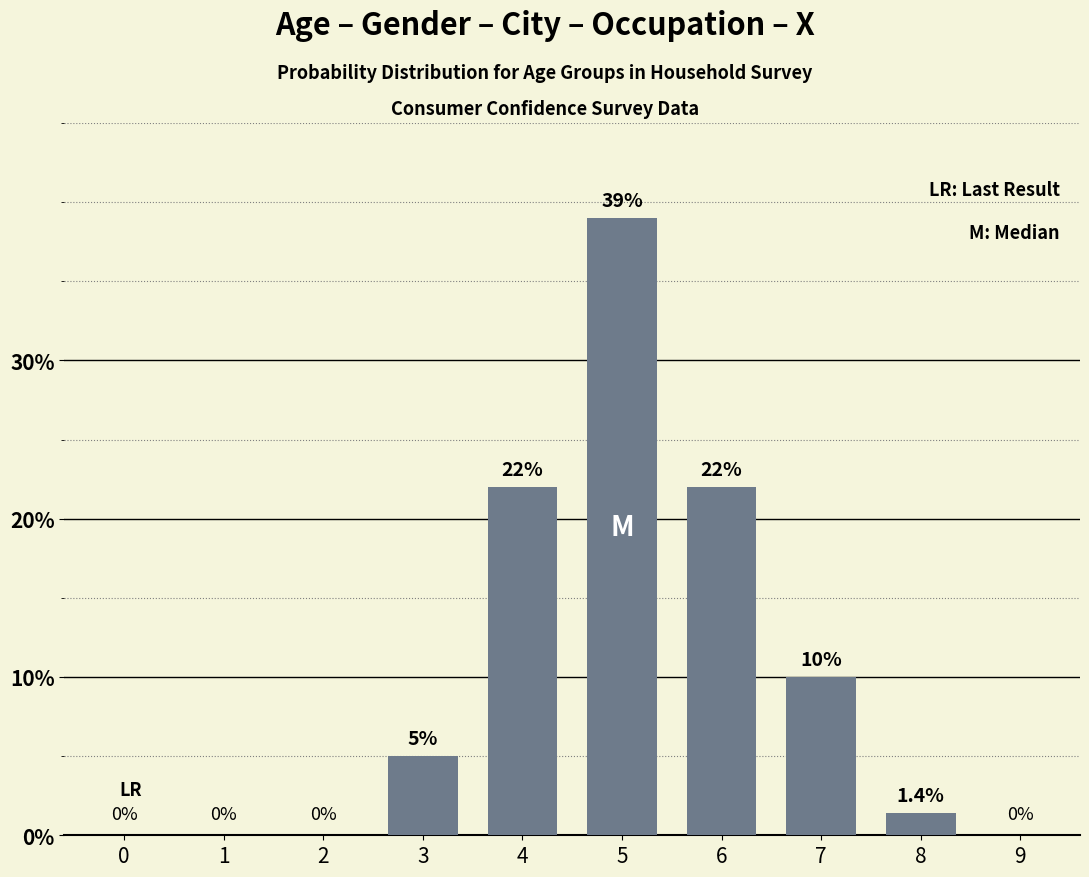

Are the bars horizontal?

No